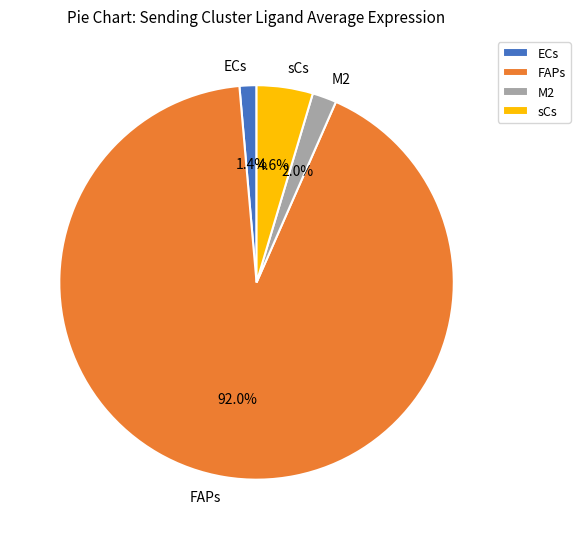

How much of the chart is everything except FAPs?

8.0%